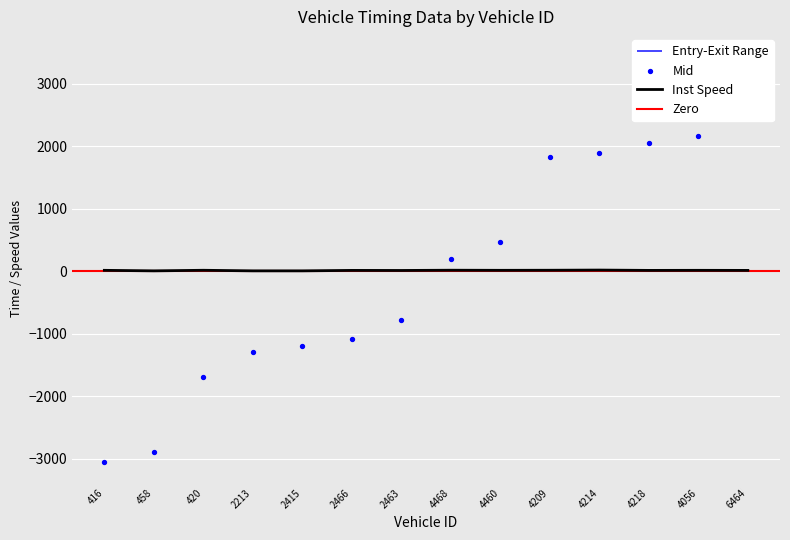

Is it true that Inst Speed equals 14.8 at 4209?

True